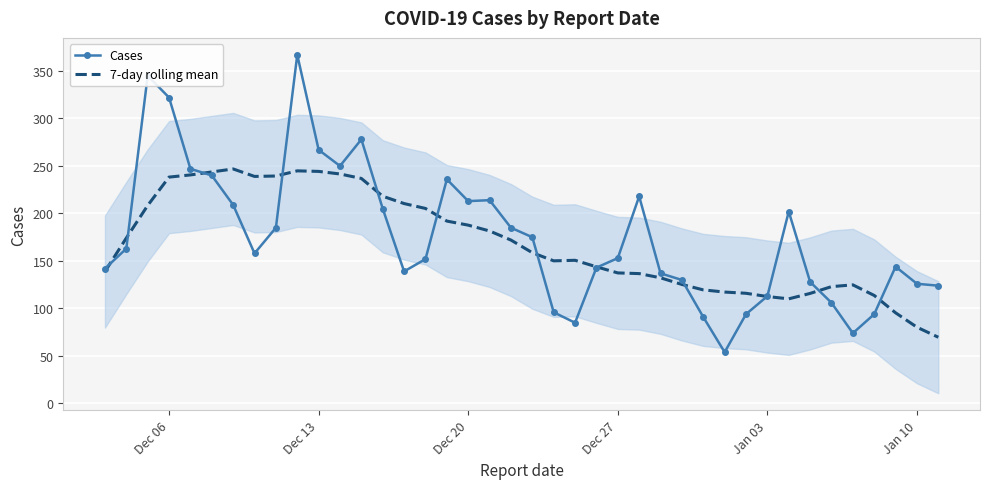

Which series has the largest total across all categories?

Cases